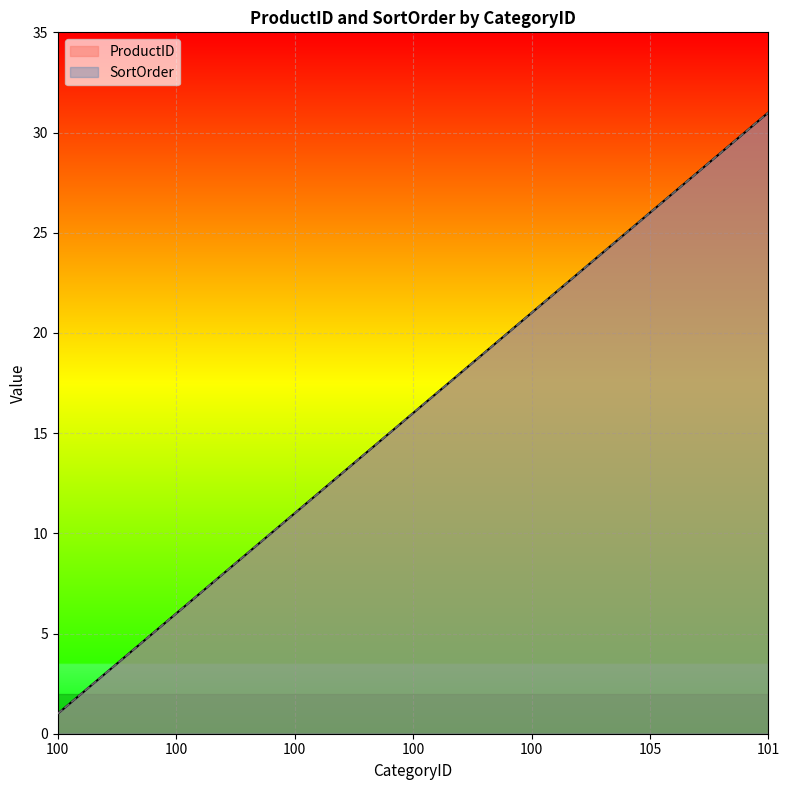

How many lines are shown in the chart?

2